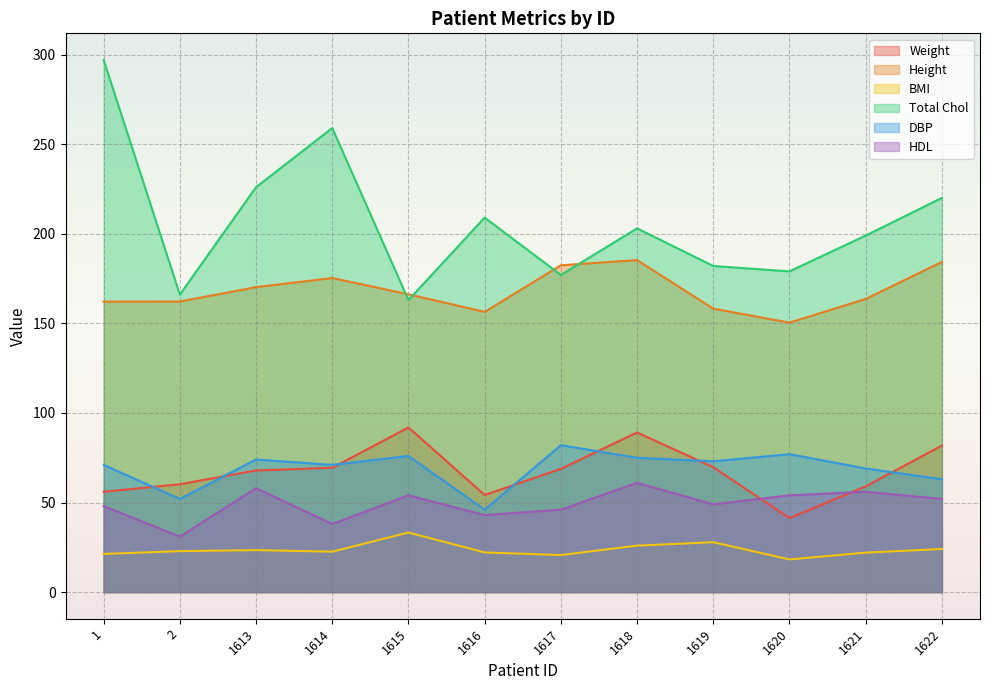

The value of DBP at 2 is 52.0. True or false?

True